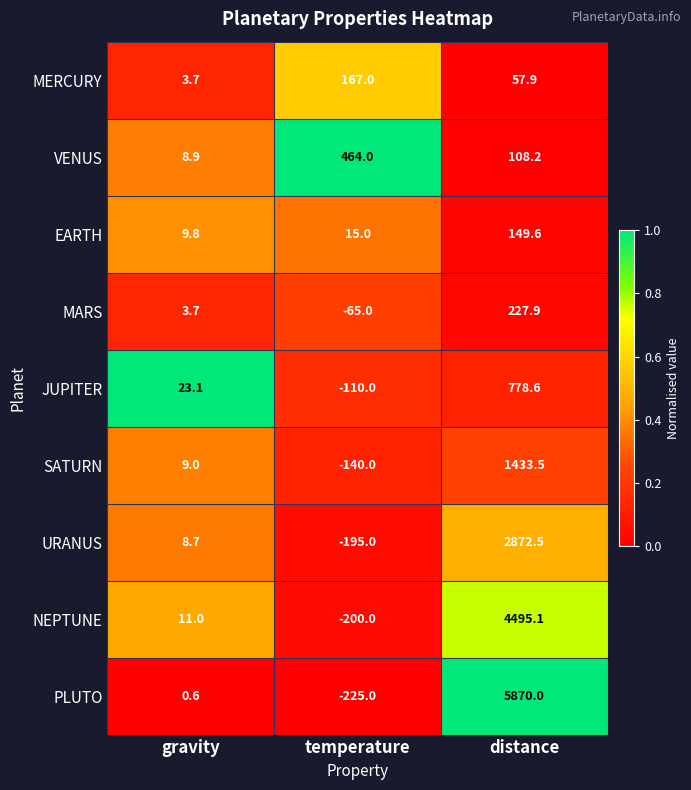

Is it true that PLUTO equals 9116.8 at distance?

False